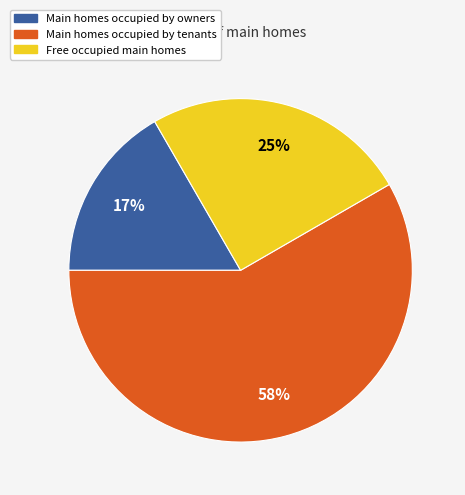

Is there a majority slice in this chart?

Yes